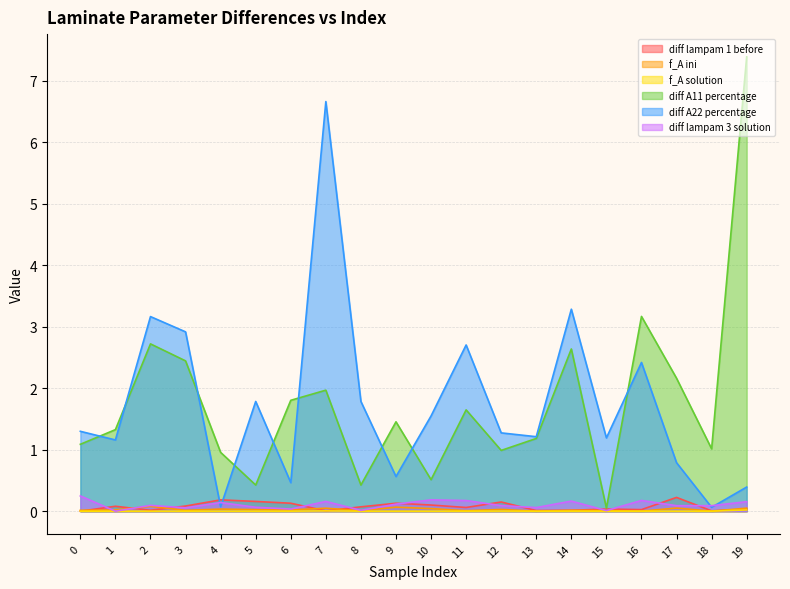

How many times do diff lampam 1 before and f_A solution cross each other?

1